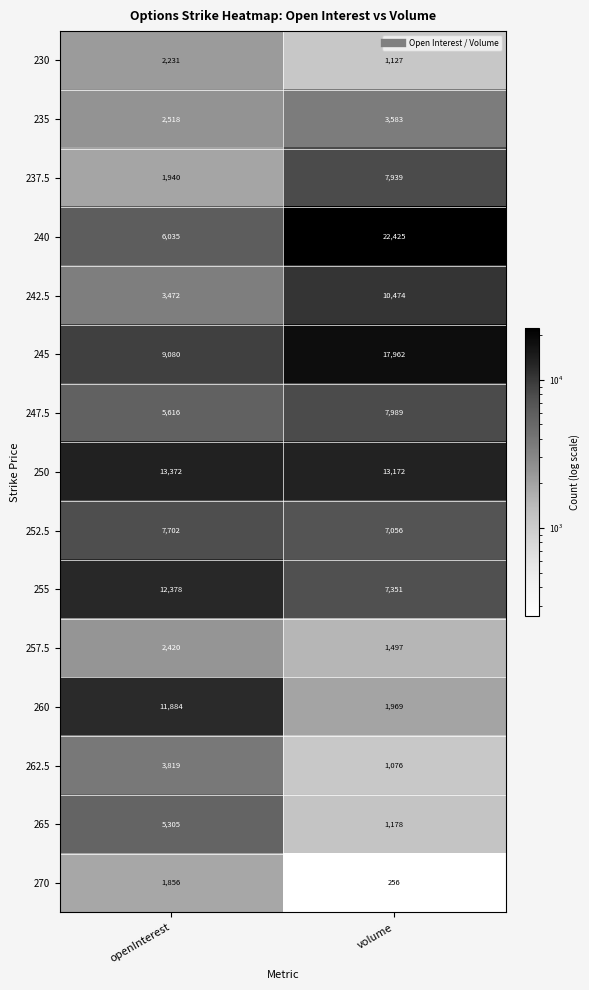

What is the total value across all series at volume?

105054